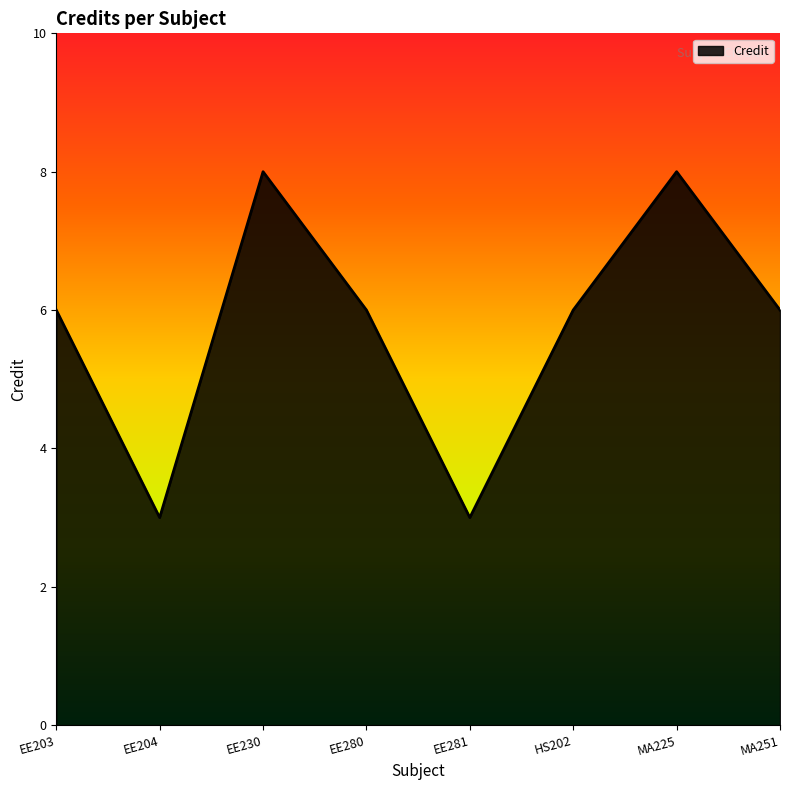

What is the greatest value displayed?

8